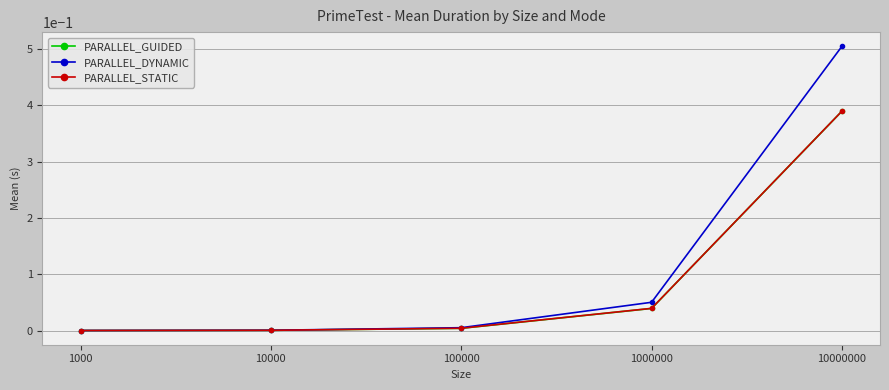

True or false: PARALLEL_STATIC has more than 1 points higher than both neighbors.

False